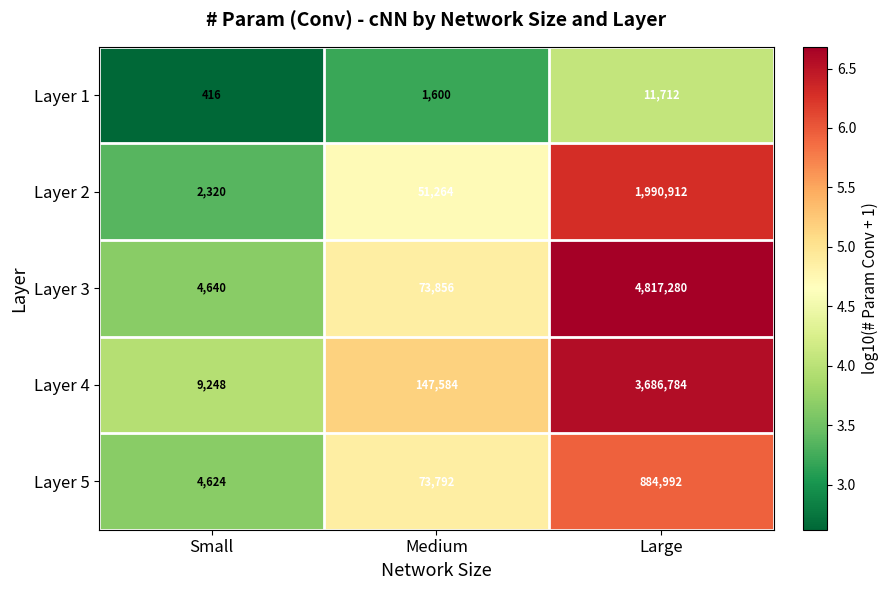

What is the difference between the highest and lowest values at Small?

8832